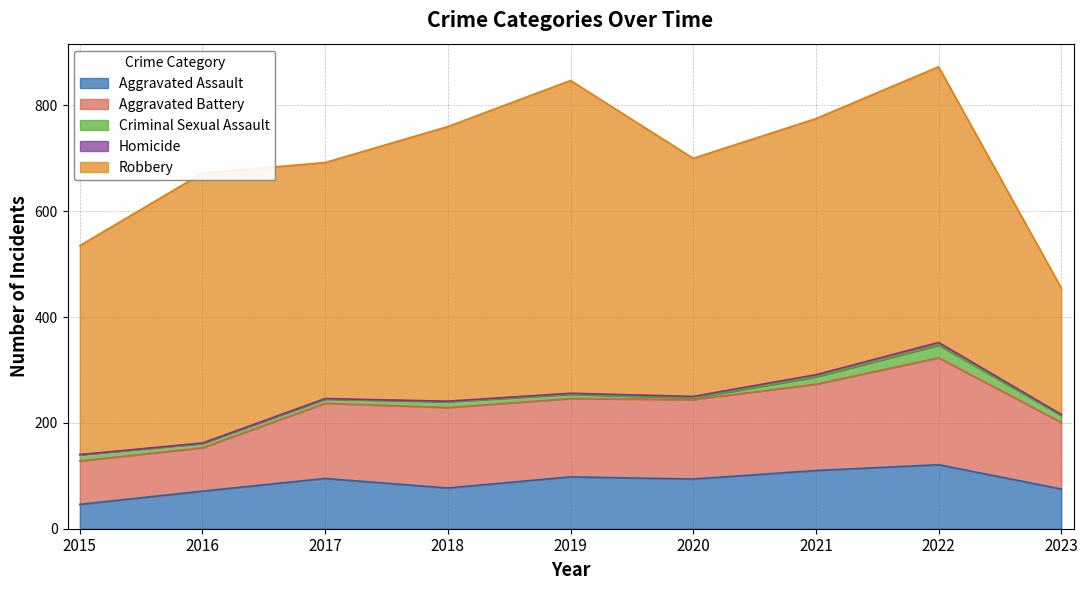

What is the value of the Homicide point at the 7th from the left?

4